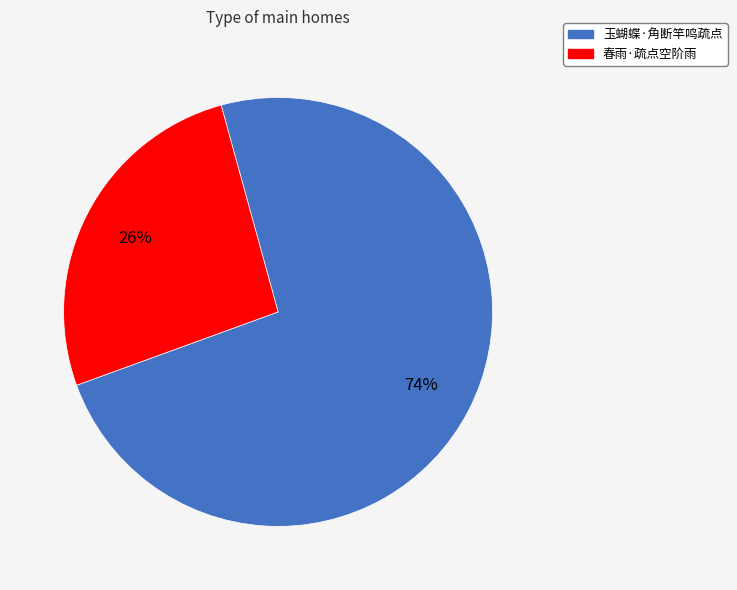

What is the largest slice in the pie chart?

玉蝴蝶·角断竿鸣疏点